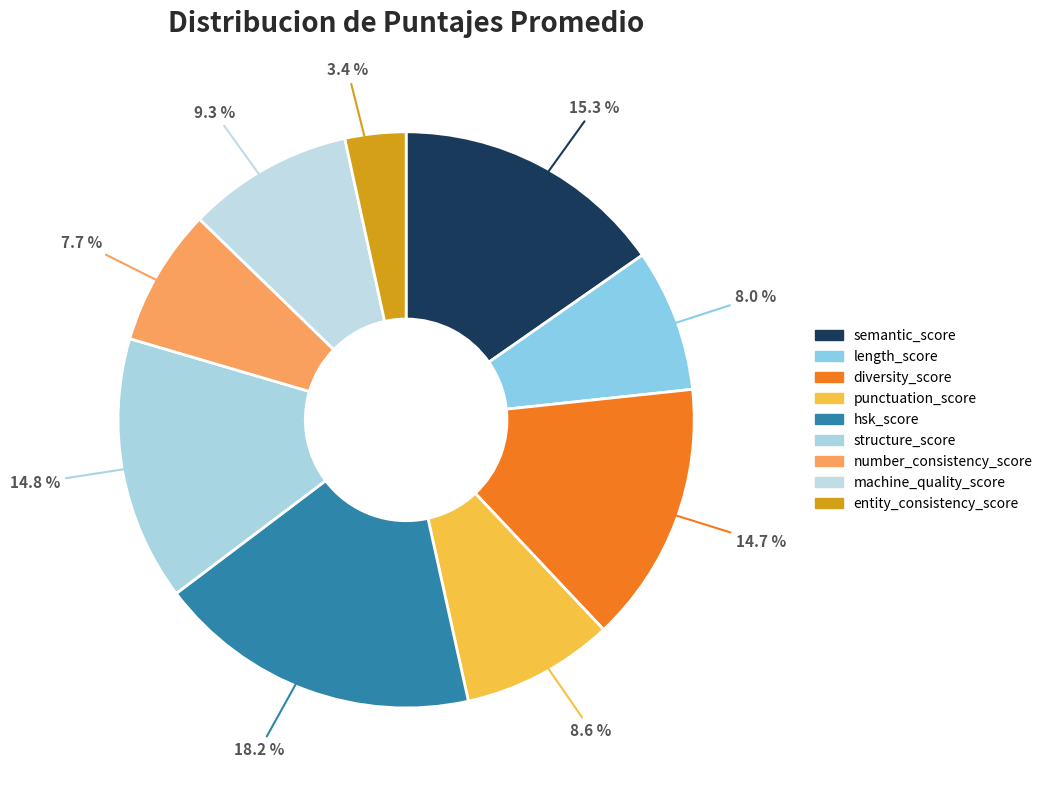

Does diversity_score represent more than half of the total?

No